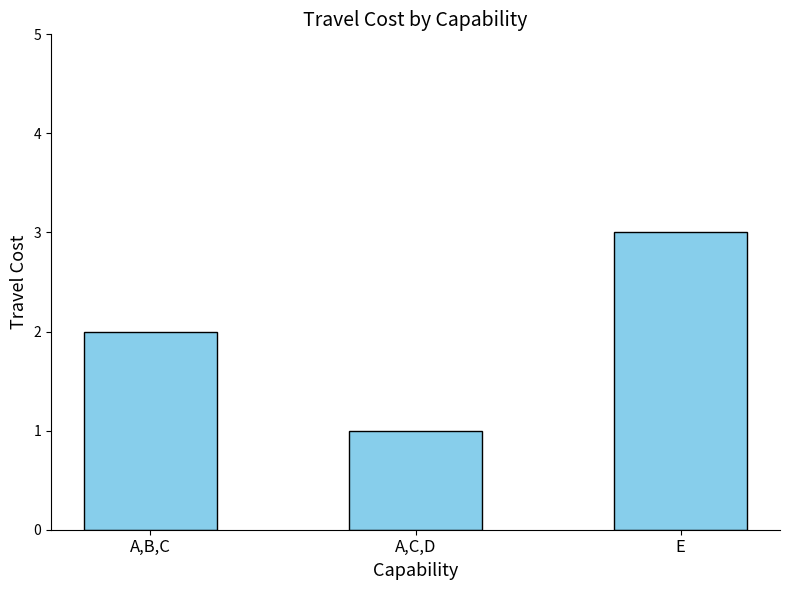

What is the ratio of the value at A,B,C to the value at A,C,D?

2.0